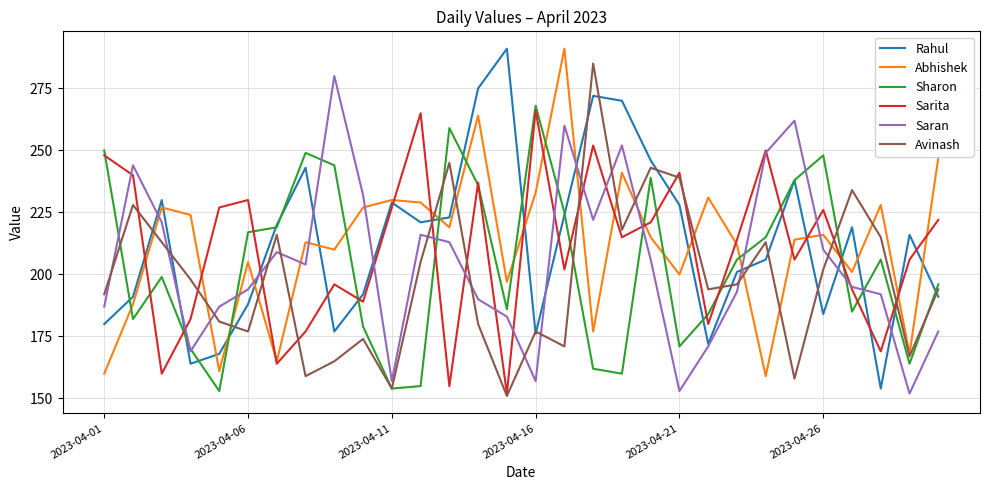

How many categories are shown in the chart?

30